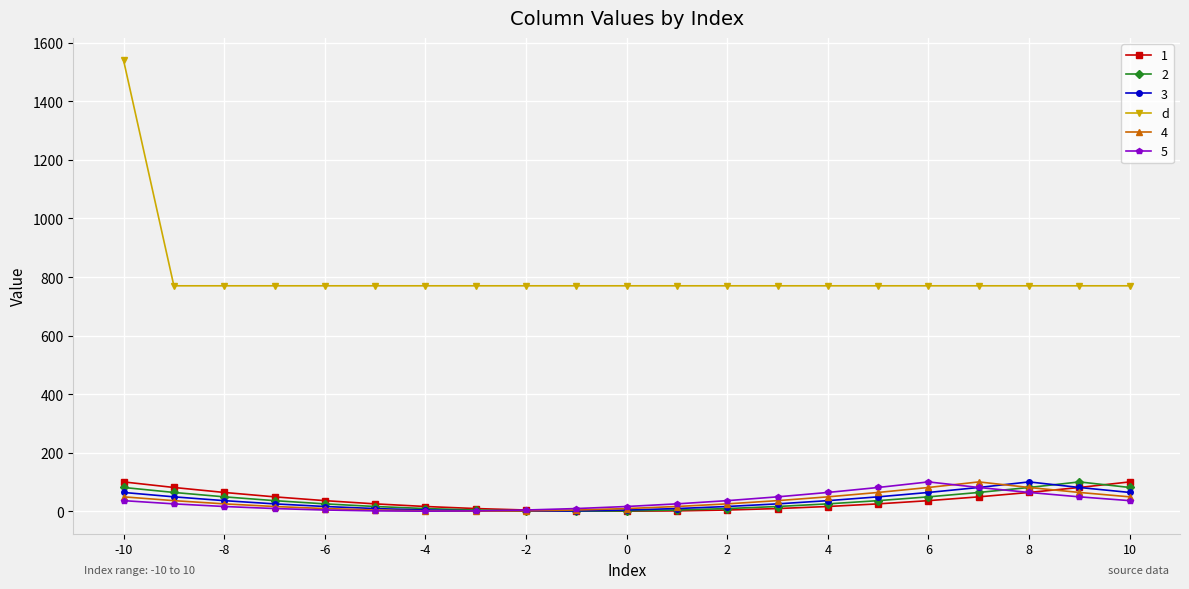

Which series has the largest total across all categories?

d